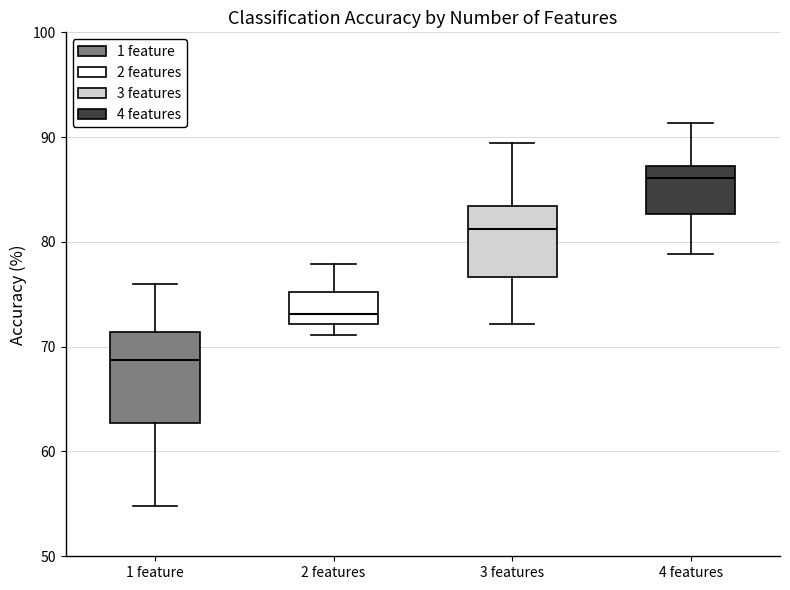

Which box has the highest median line?

4 features